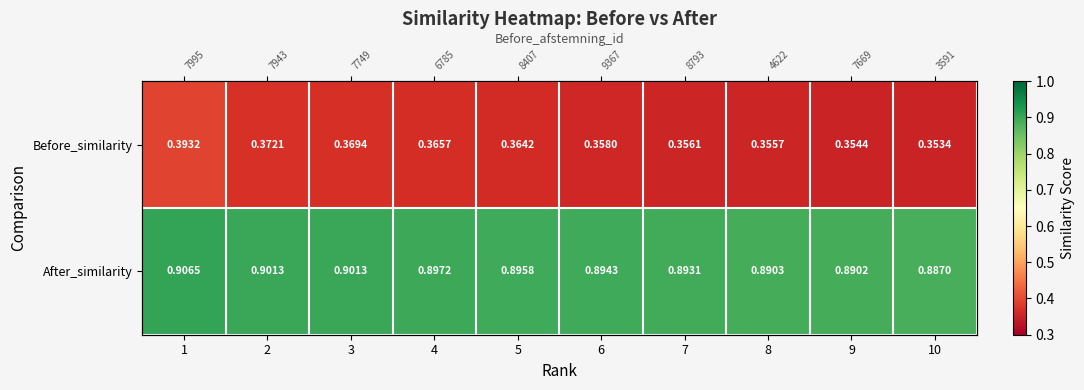

What is the sum of all Before_similarity values?

3.6